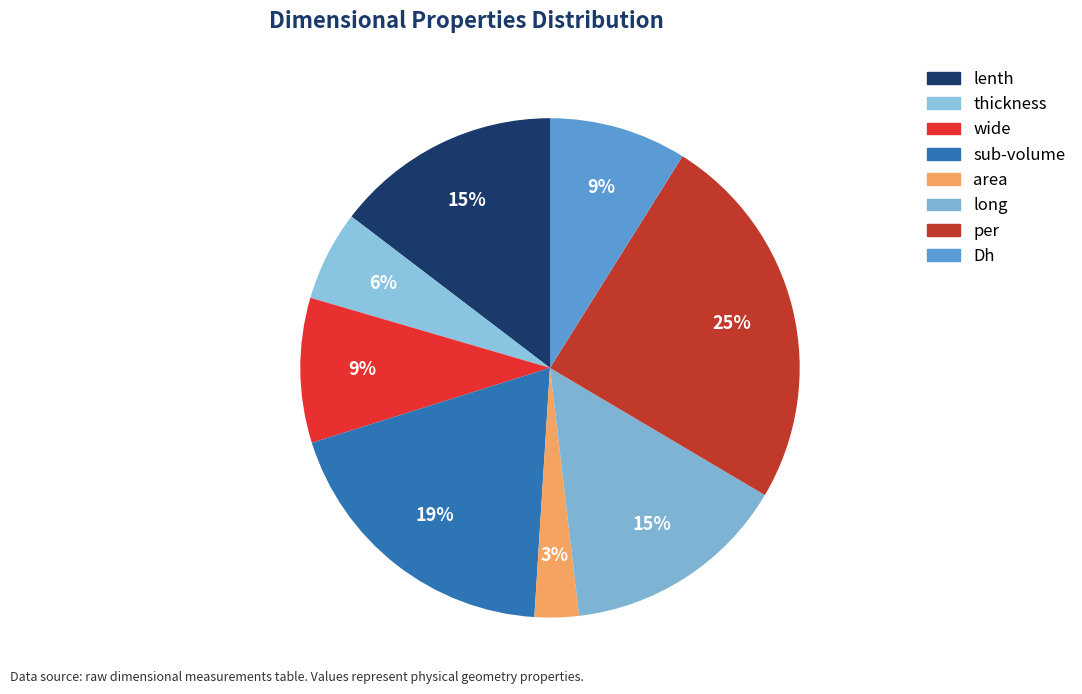

To the nearest percent, what portion does sub-volume represent?

19%